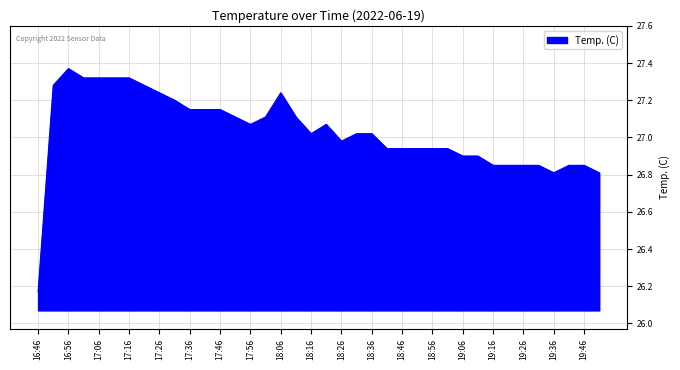

What is the difference between the maximum and minimum values?

1.2